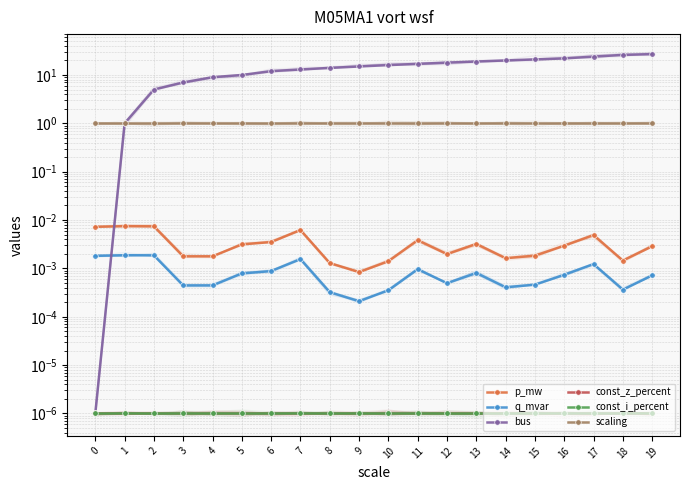

At which category is the sum across all series the highest?

19